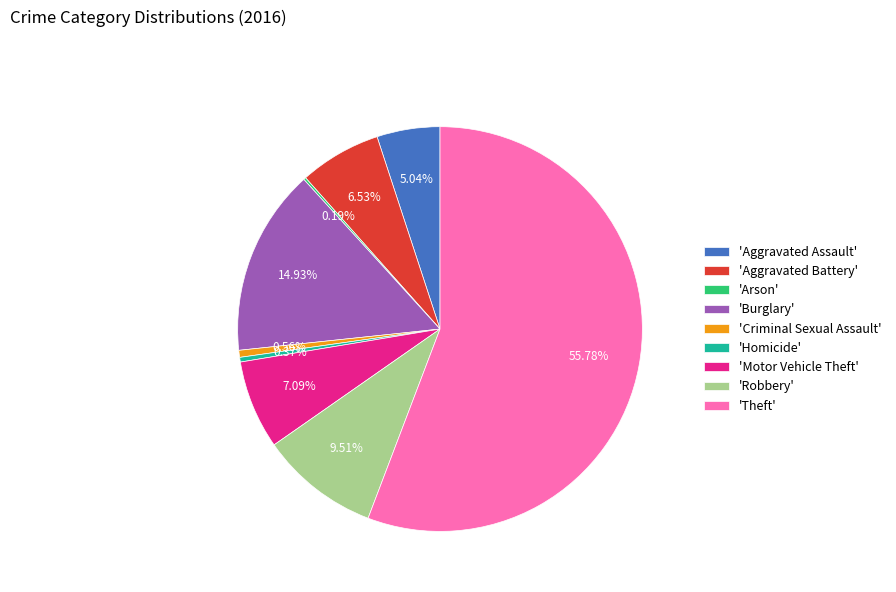

To the nearest percent, what is the average slice percentage?

11%